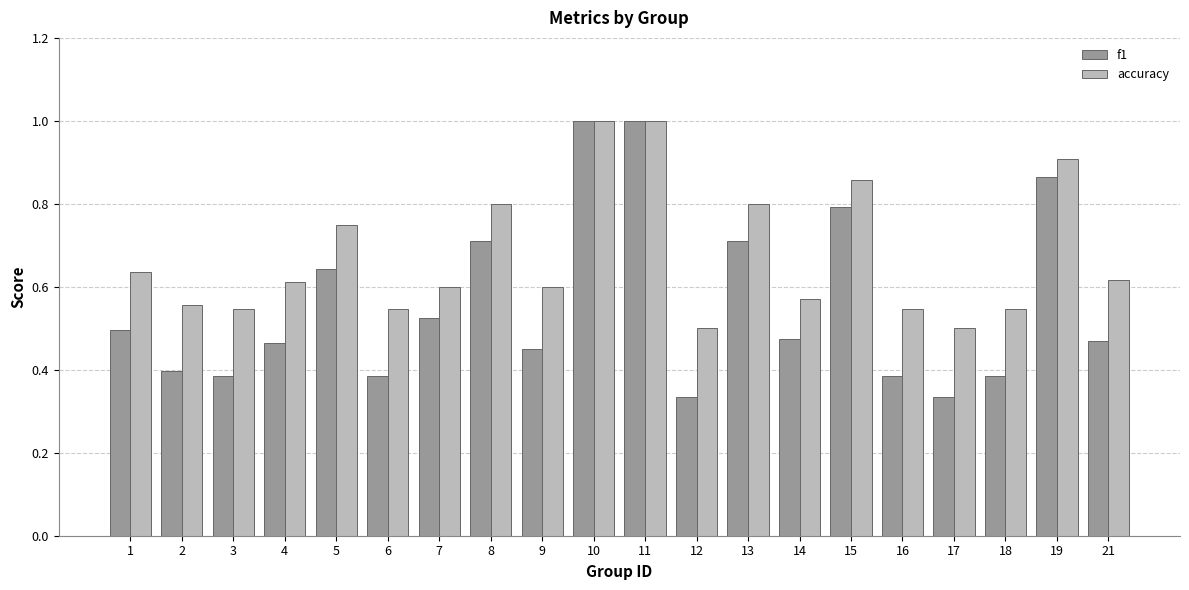

What is the sum of the accuracy values at 12 and 9?

1.1